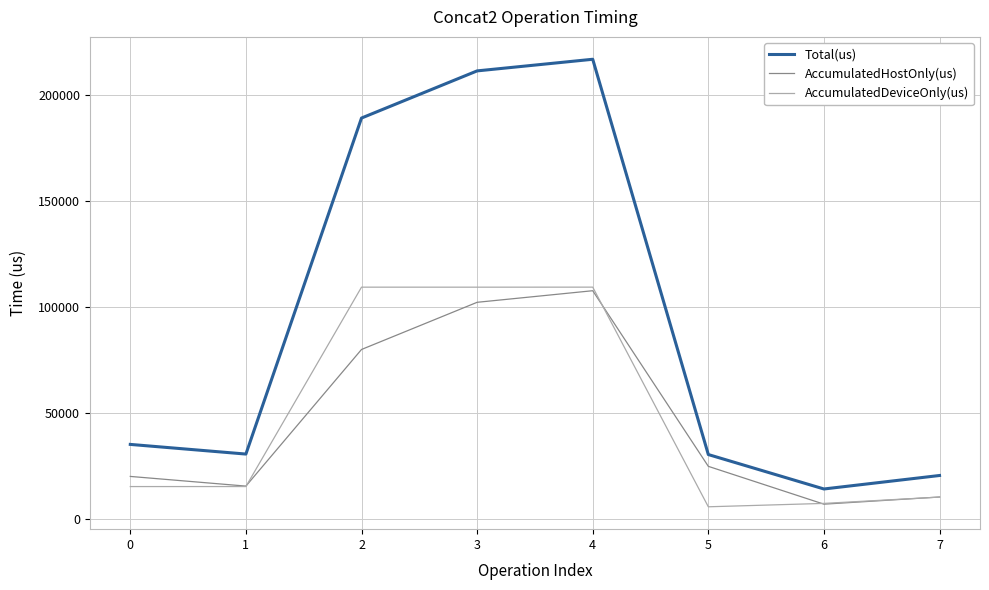

True or false: AccumulatedDeviceOnly(us) has more than 2 points higher than both neighbors.

False